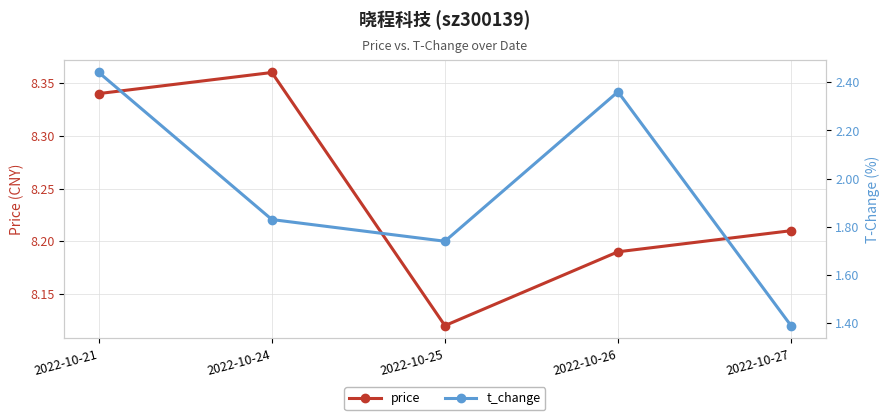

Is it true that price equals 13.0 at 2022-10-21?

False